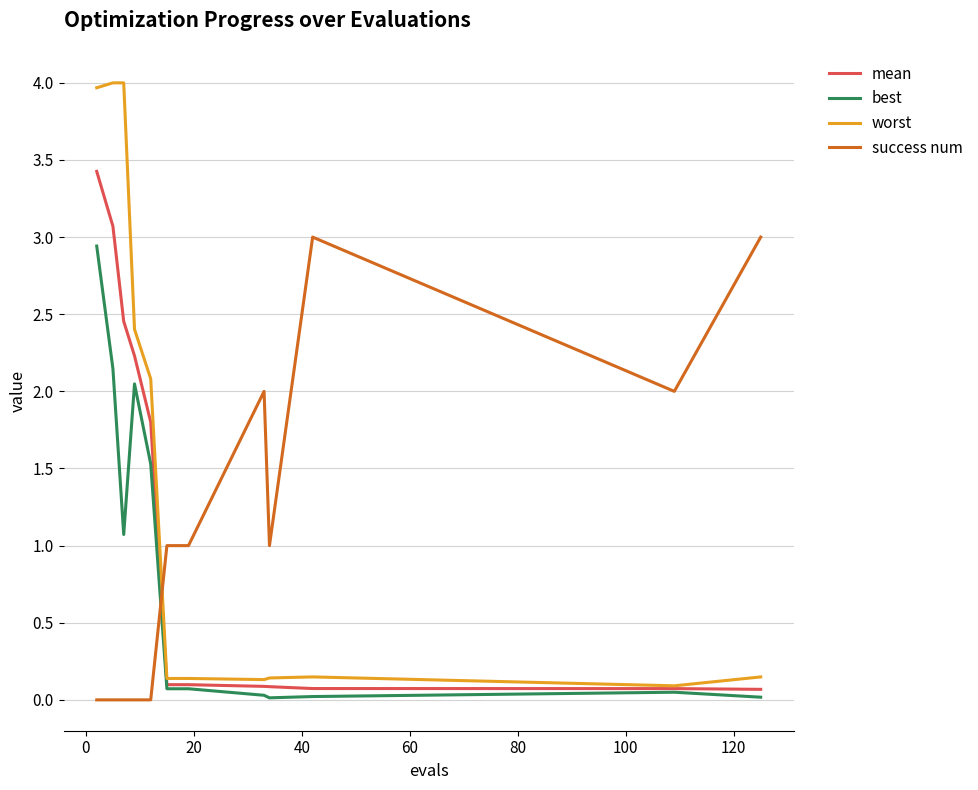

What is the highest value of the mean series?

3.4